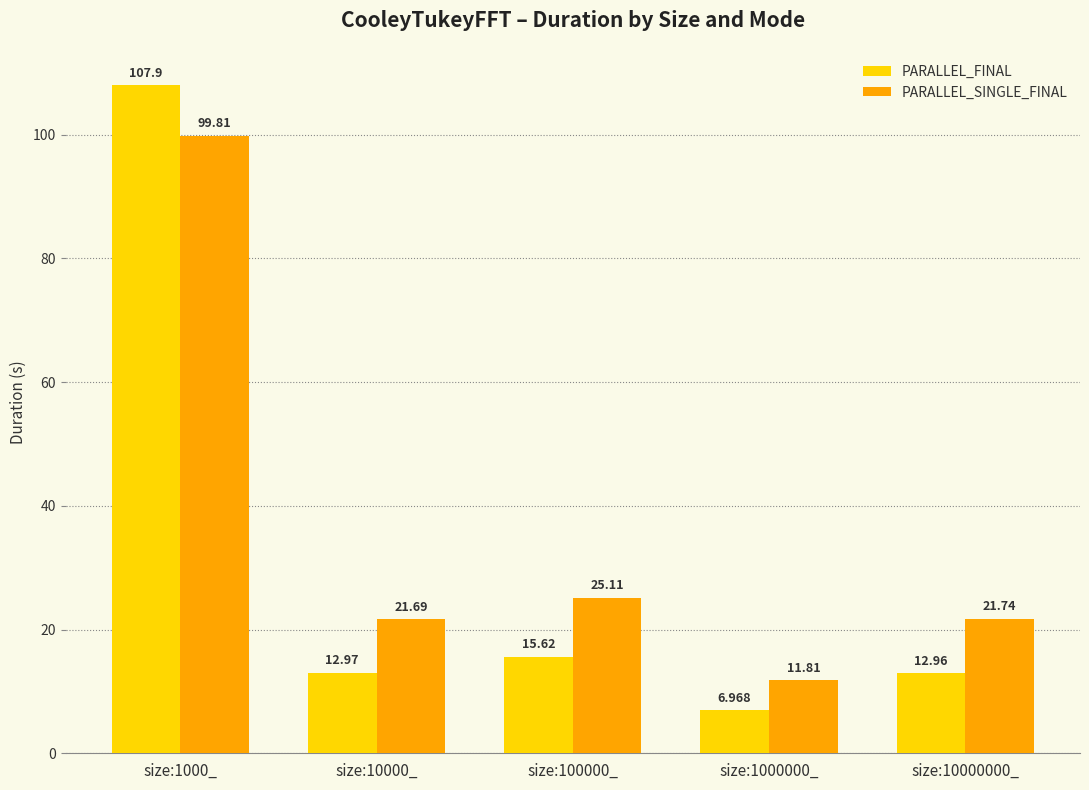

Reading left to right, list all the values displayed in this chart.

PARALLEL_FINAL: size:1000_=107.9	size:10000_=13.0	size:100000_=15.6	size:1000000_=7.0	size:10000000_=13.0
PARALLEL_SINGLE_FINAL: size:1000_=99.8	size:10000_=21.7	size:100000_=25.1	size:1000000_=11.8	size:10000000_=21.7